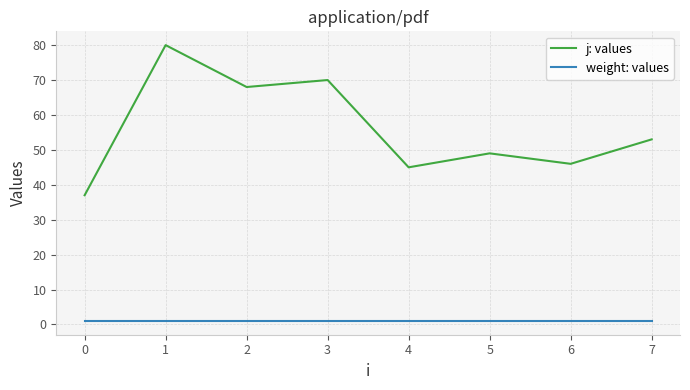

What is the difference between the maximum and minimum values in the j: values series?

43